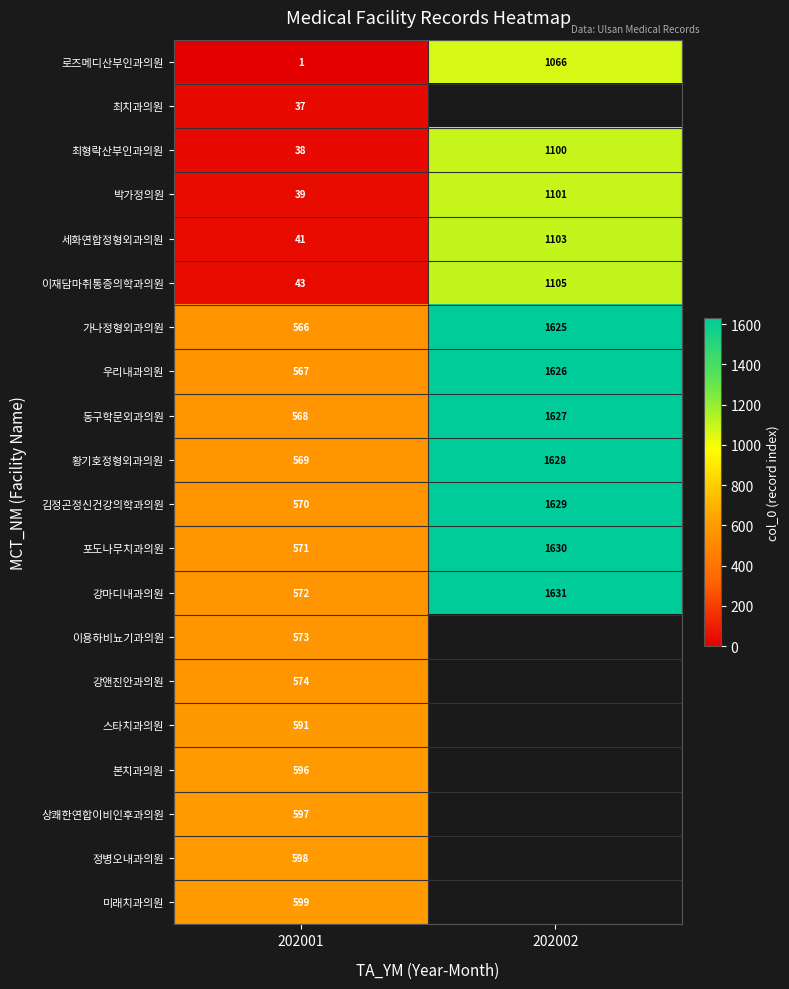

What is the sum of all 김정곤정신건강의학과의원 values?

2199